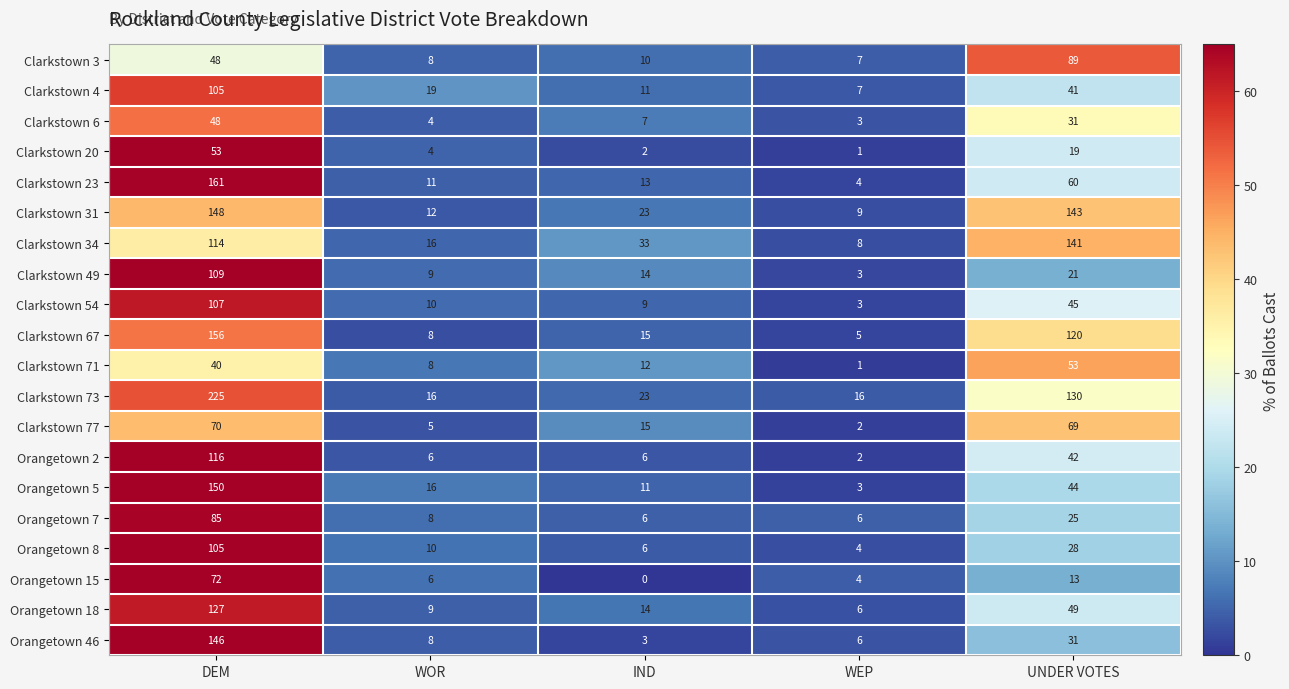

Which series has the largest range (max minus min)?

Clarkstown 73